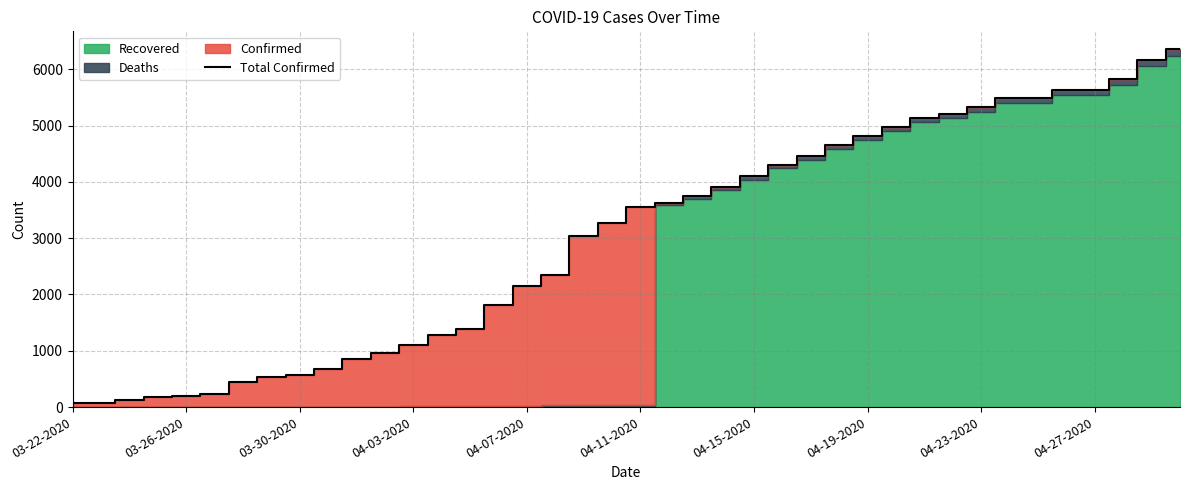

How many lines are shown in the chart?

1